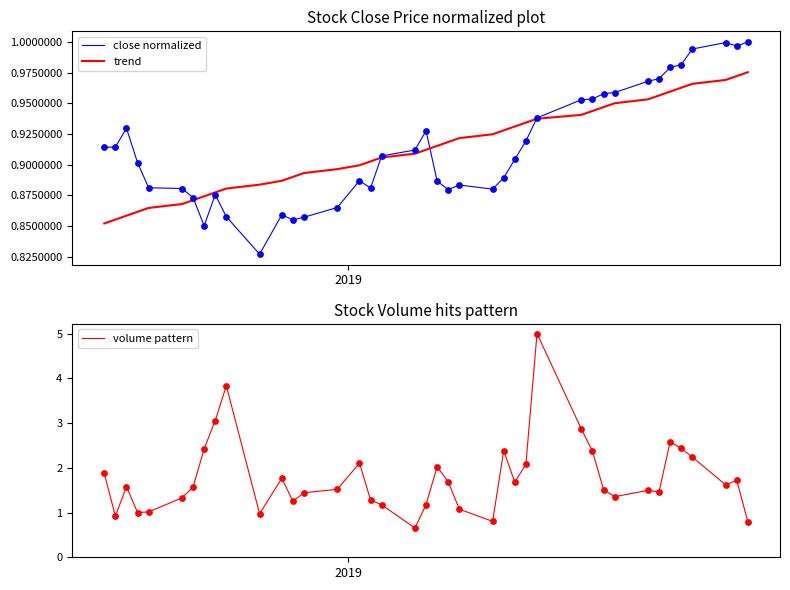

At how many categories does at least one series exceed 2?

13